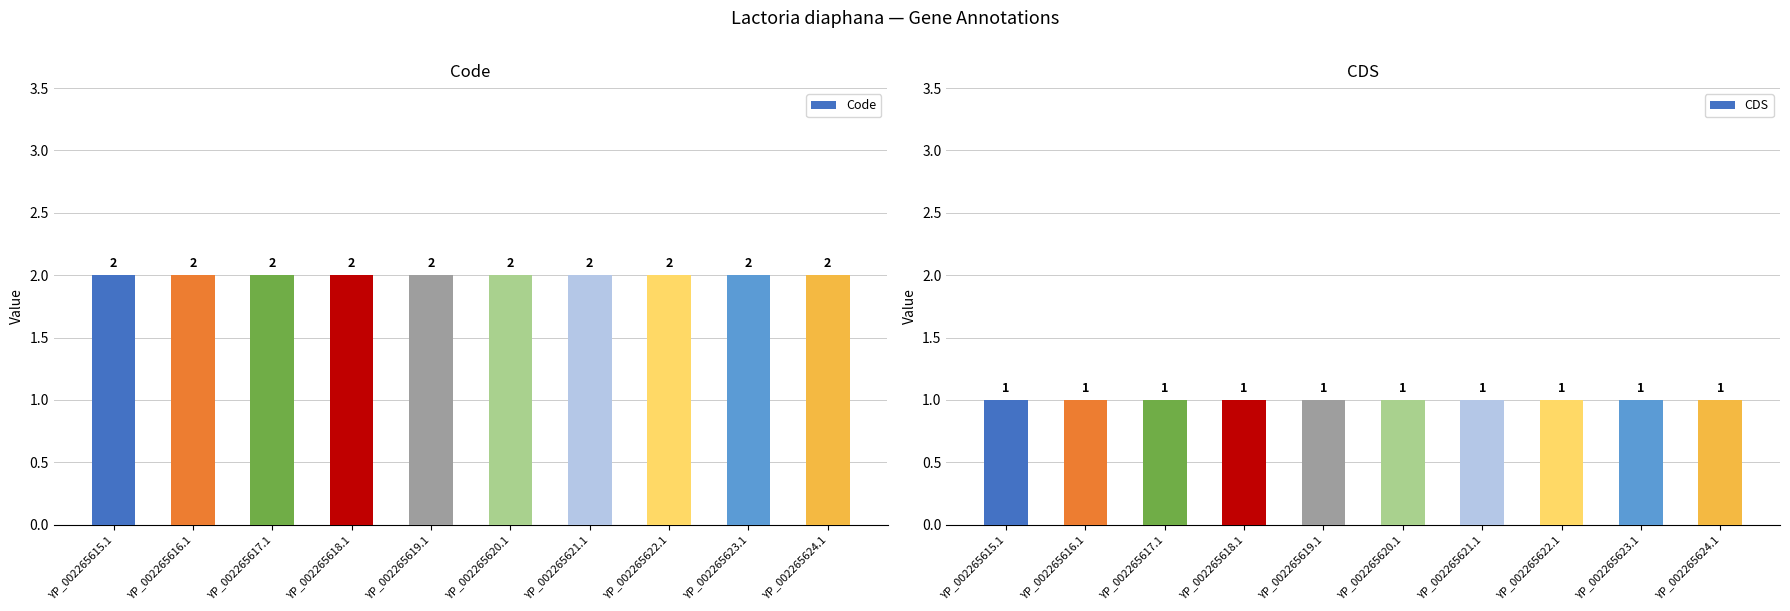

True or false: CDS has a value of 1 at YP_002265617.1.

True